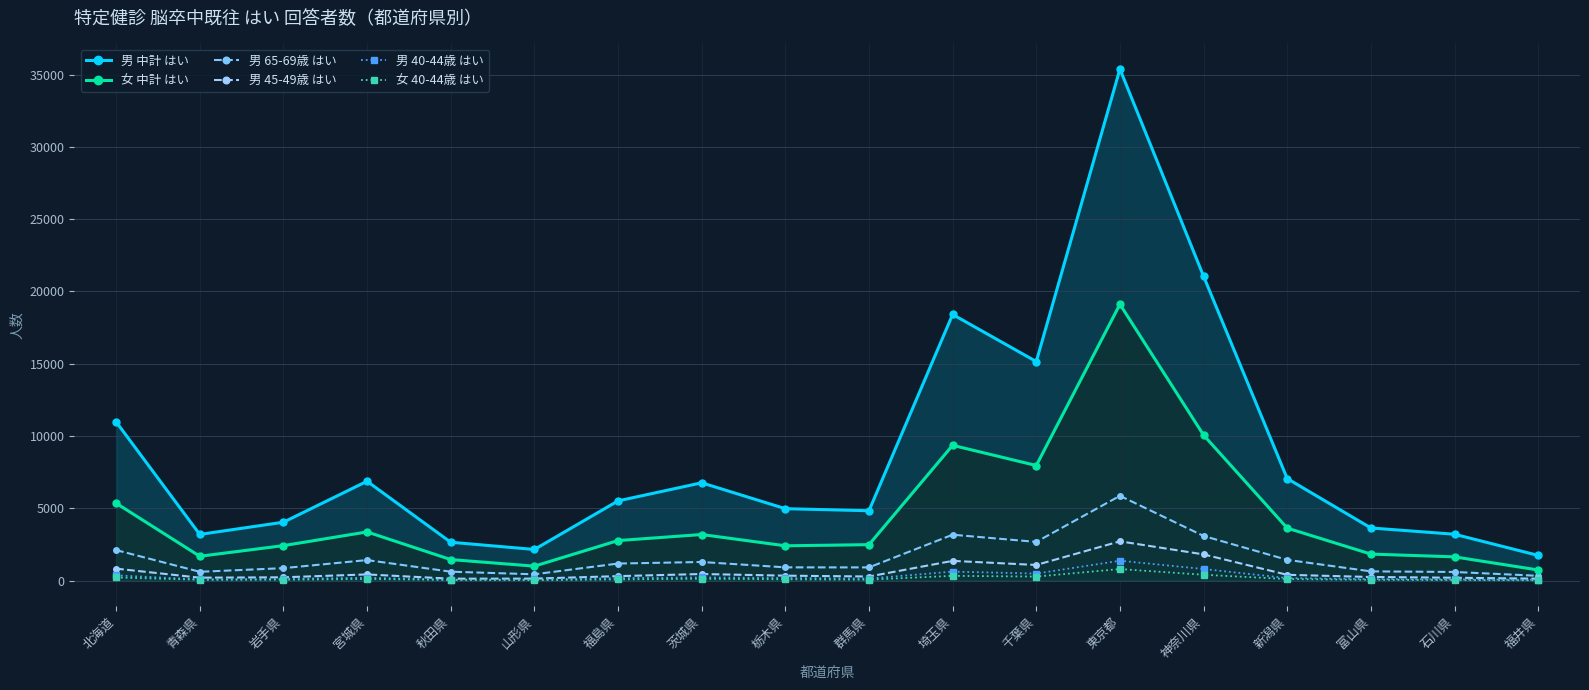

How many lines are shown in the chart?

6